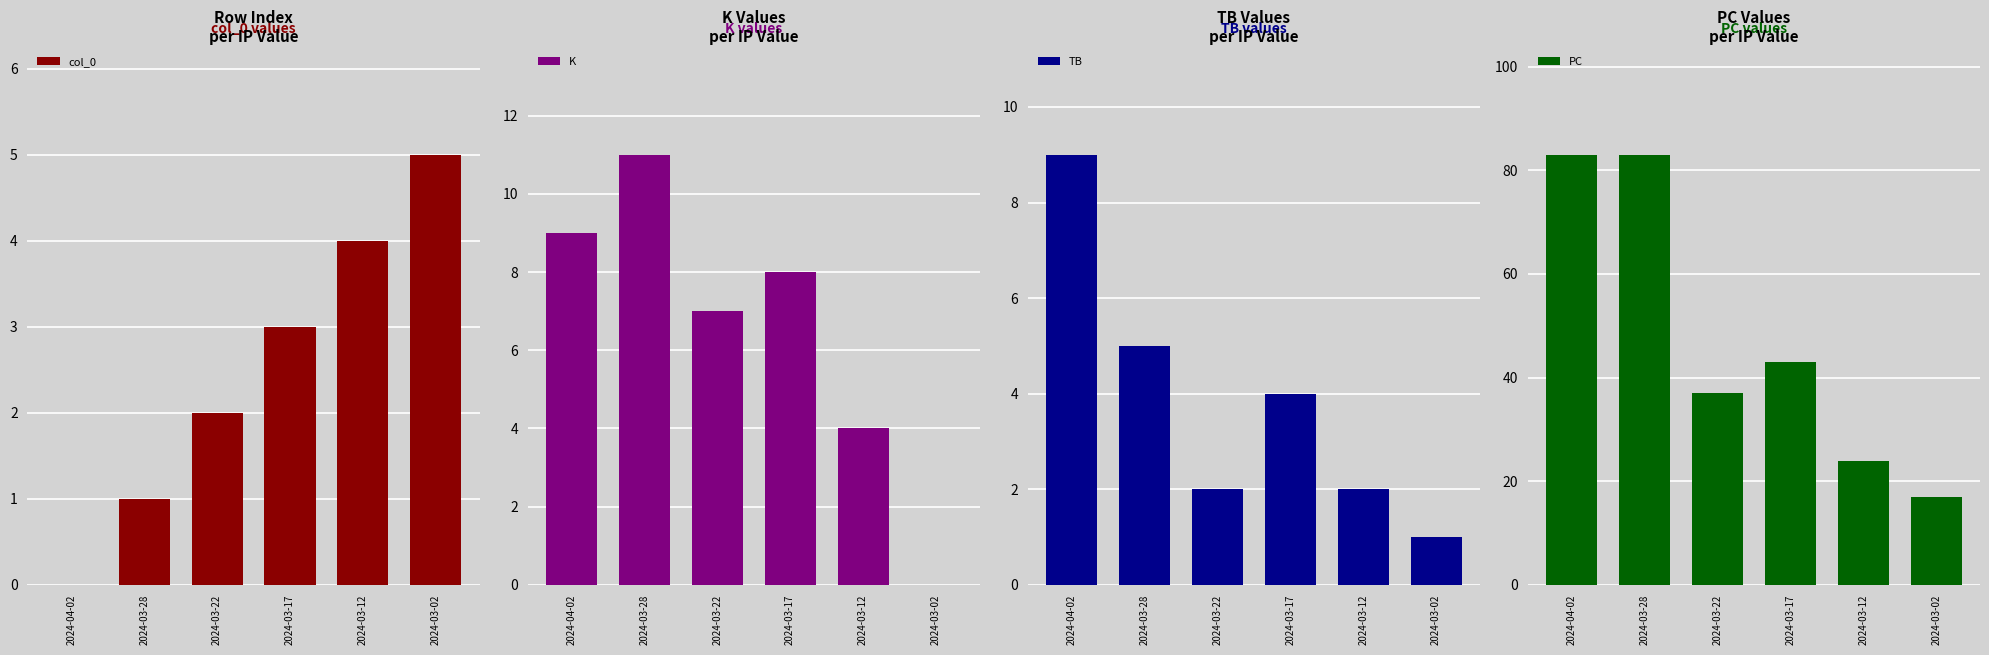

Which series changed the most between 2024-03-22 and 2024-03-02?

PC